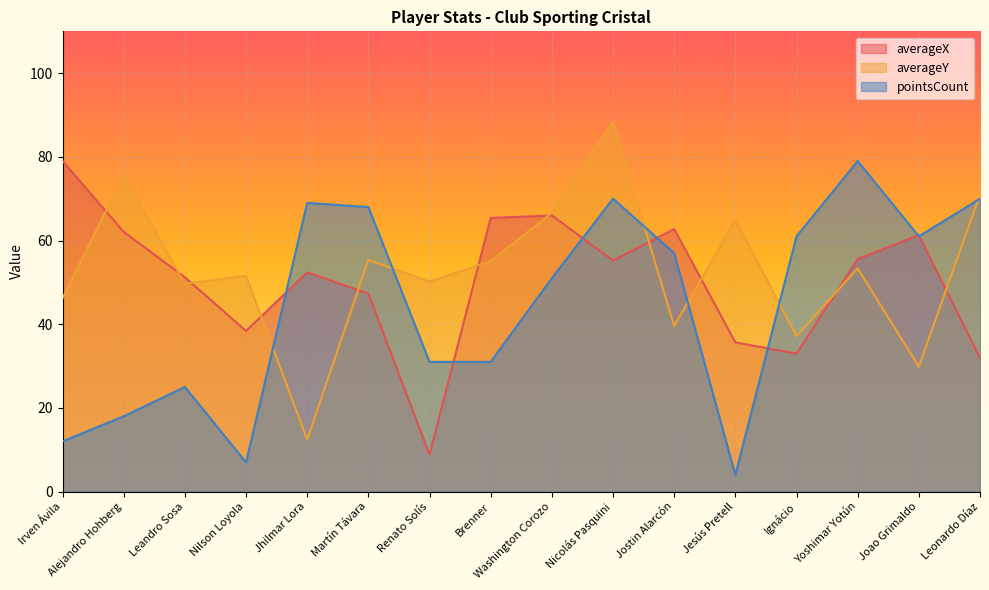

Rank the series by their average value, from highest to lowest.

averageY, averageX, pointsCount